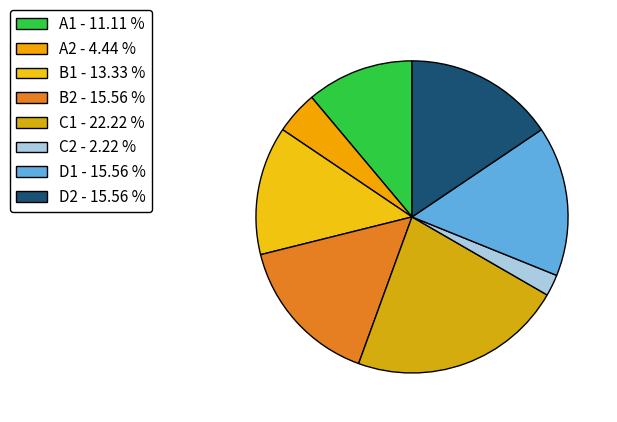

What portion of the pie excludes C1?

77.8%